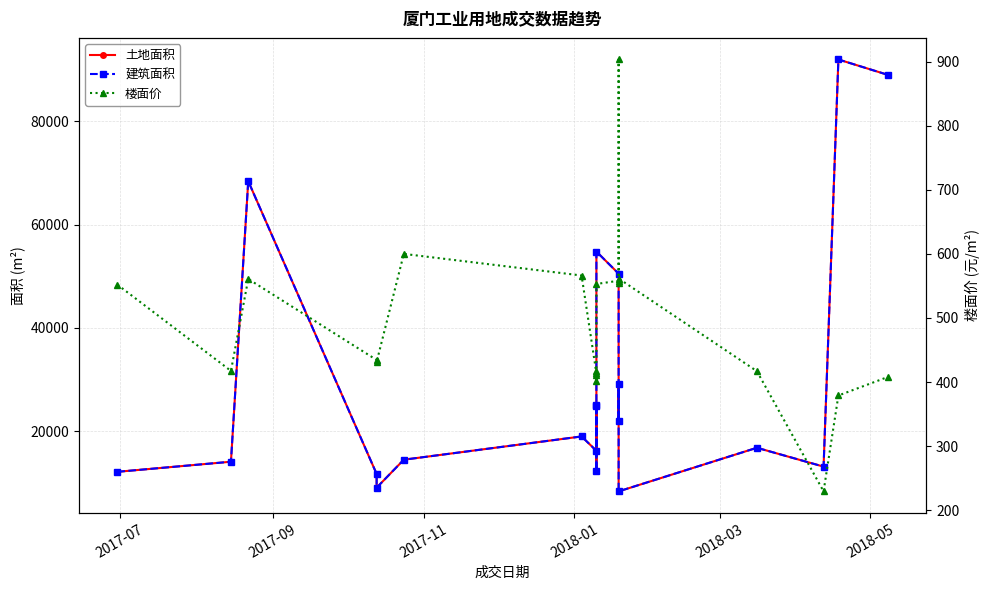

Does the chart display data point markers on the line(s)?

Yes